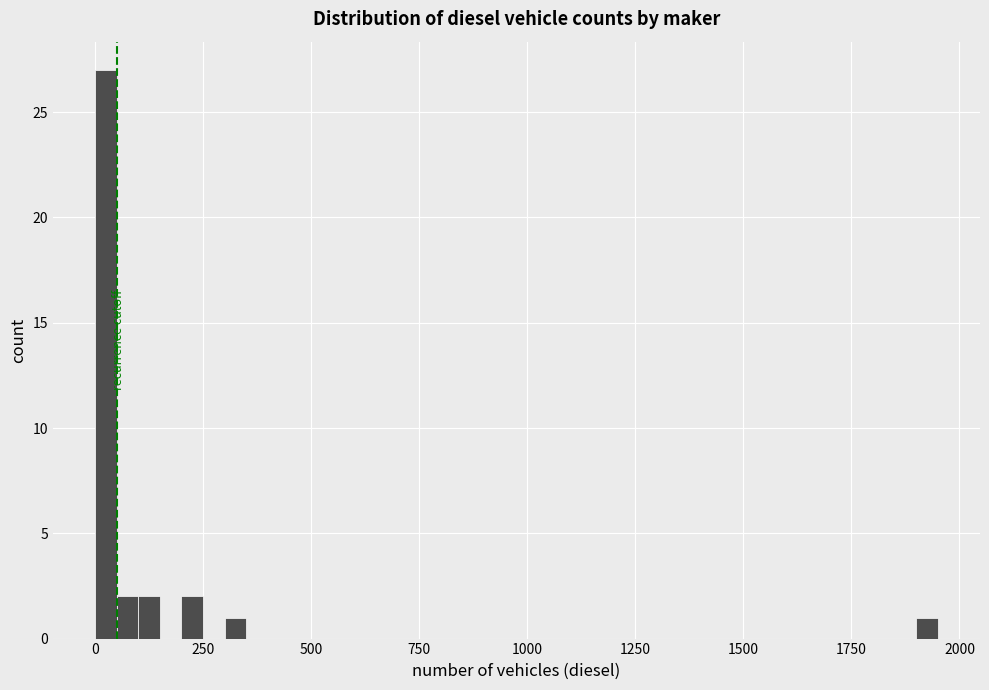

Around what value on the x-axis is the tallest bar? Give the approximate position of its centre, as read against the axis.

50